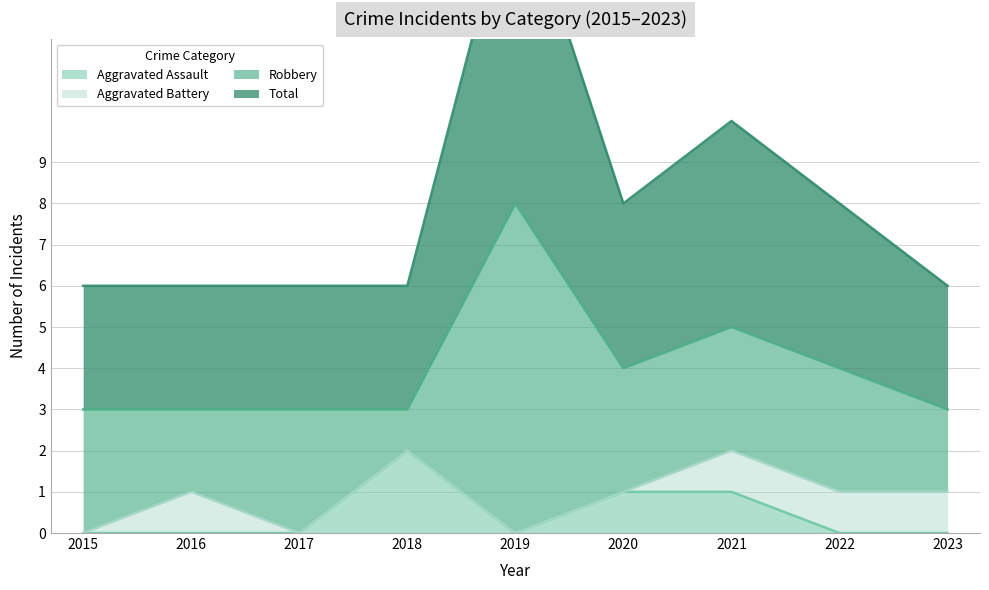

True or false: Total and Aggravated Assault cross at least once.

False